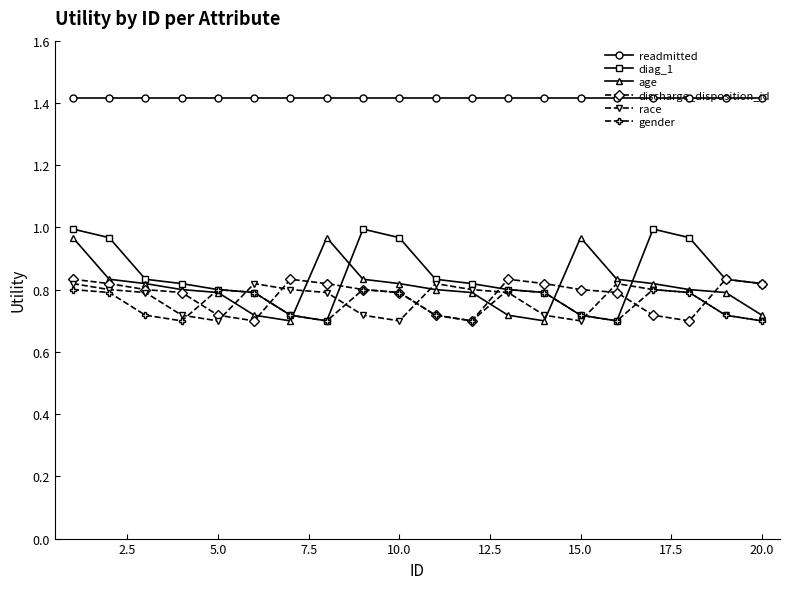

What is the value of the readmitted point at the 7th from the left?

1.4